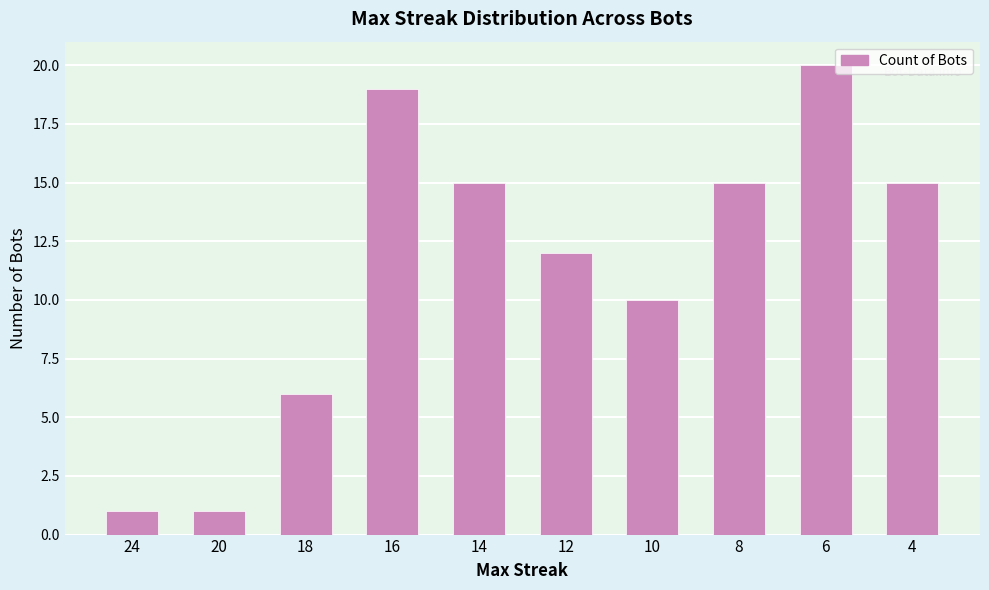

At which label does the data first exceed 15?

16